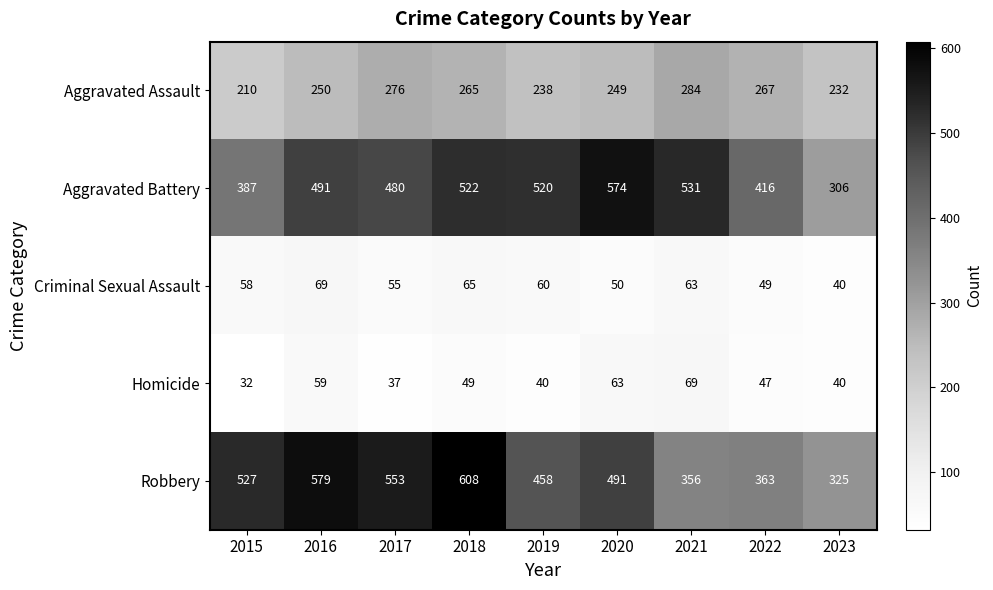

At which label does Homicide first exceed 47?

2016